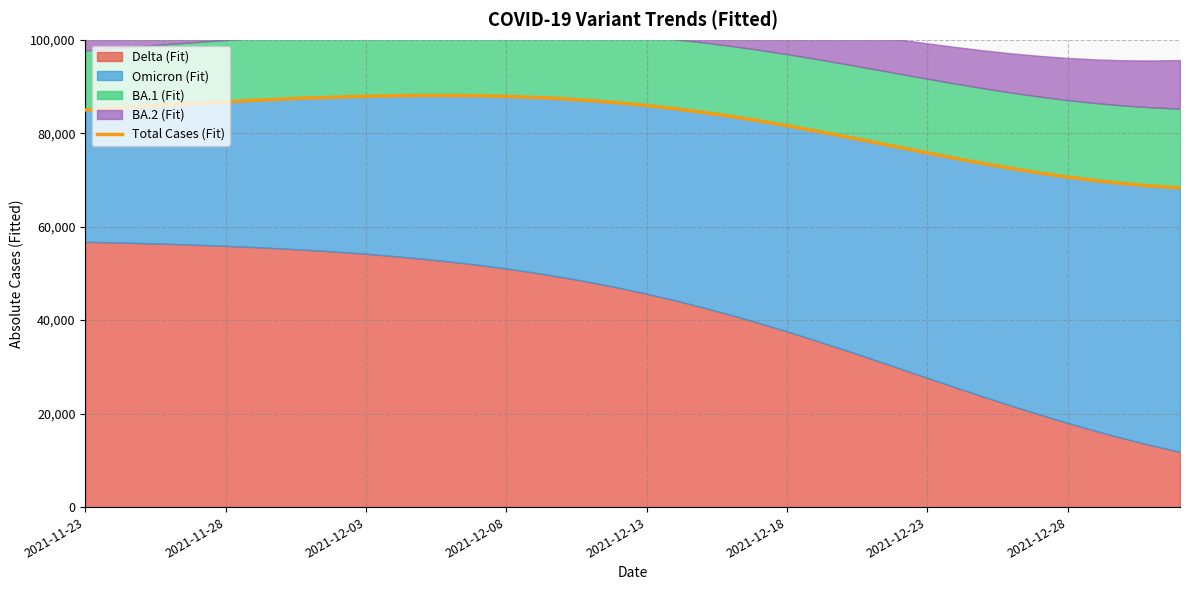

What is the maximum value for Total Cases (Fit)?

88075.6